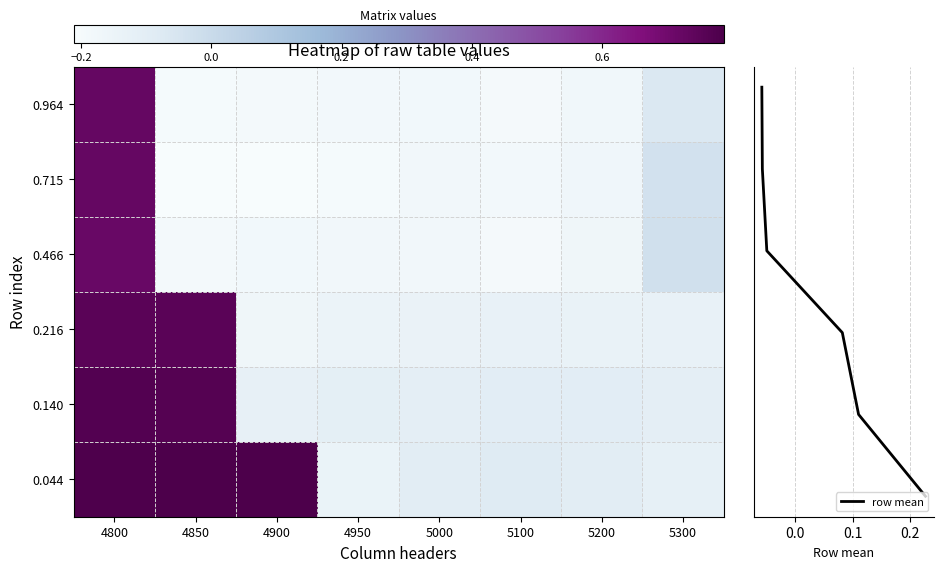

What is the difference between the 0.9643835616438357 values at 4800 and 5300?

0.8